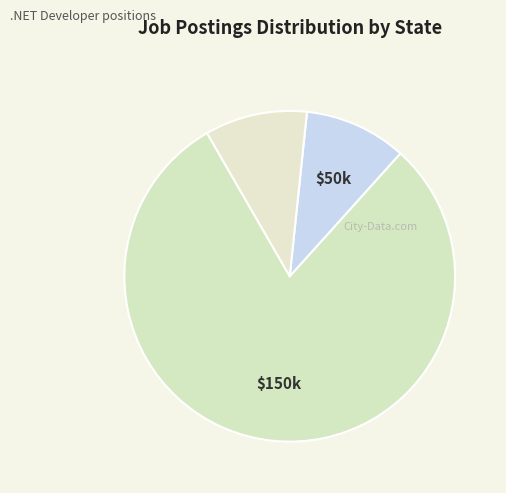

Count the number of slices in the pie.

3